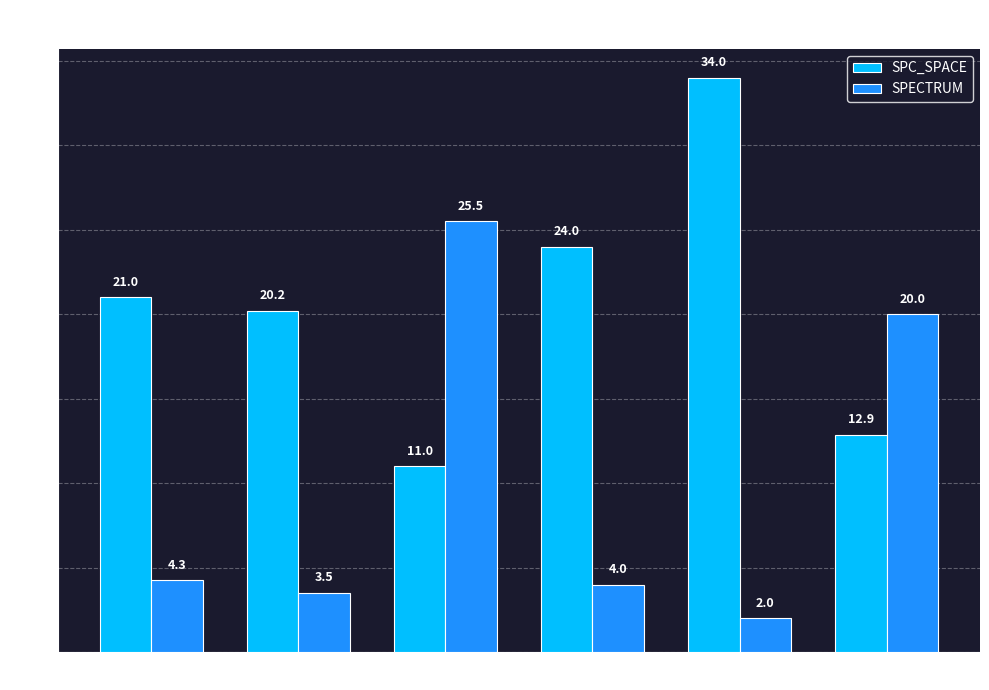

Rank the categories by SPECTRUM value from lowest to highest.

Feature 8, Feature 2, Feature 4, Feature 1, Feature 10, Feature 3